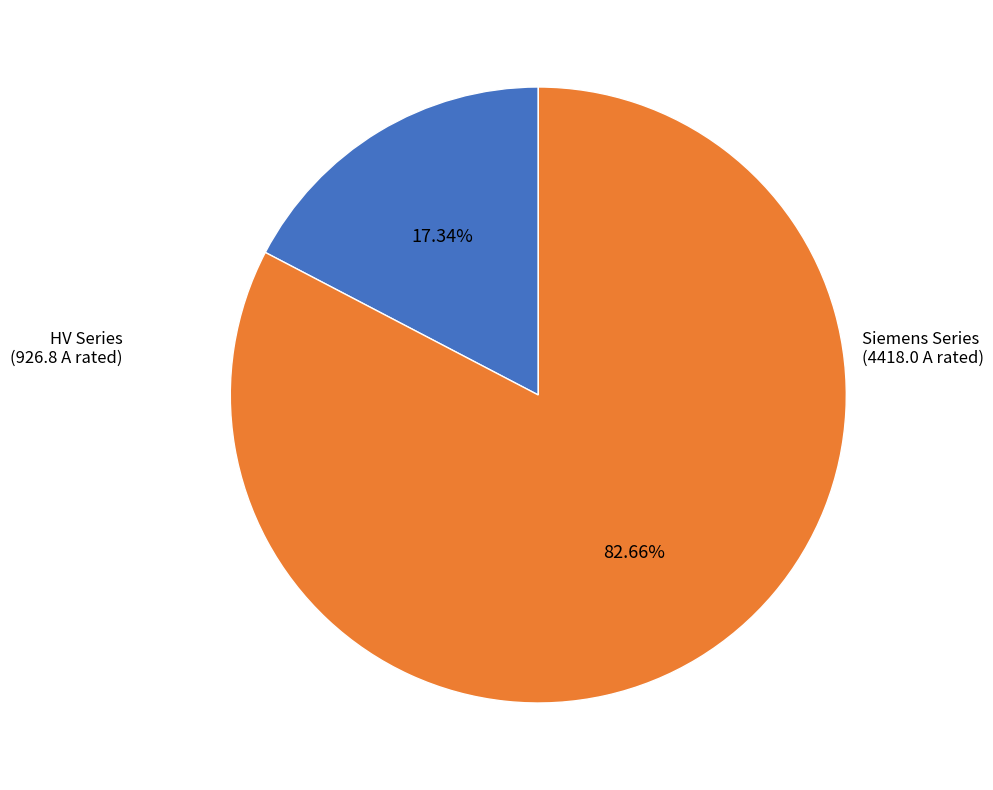

Which has a higher value, Siemens Series or HV Series?

Siemens Series